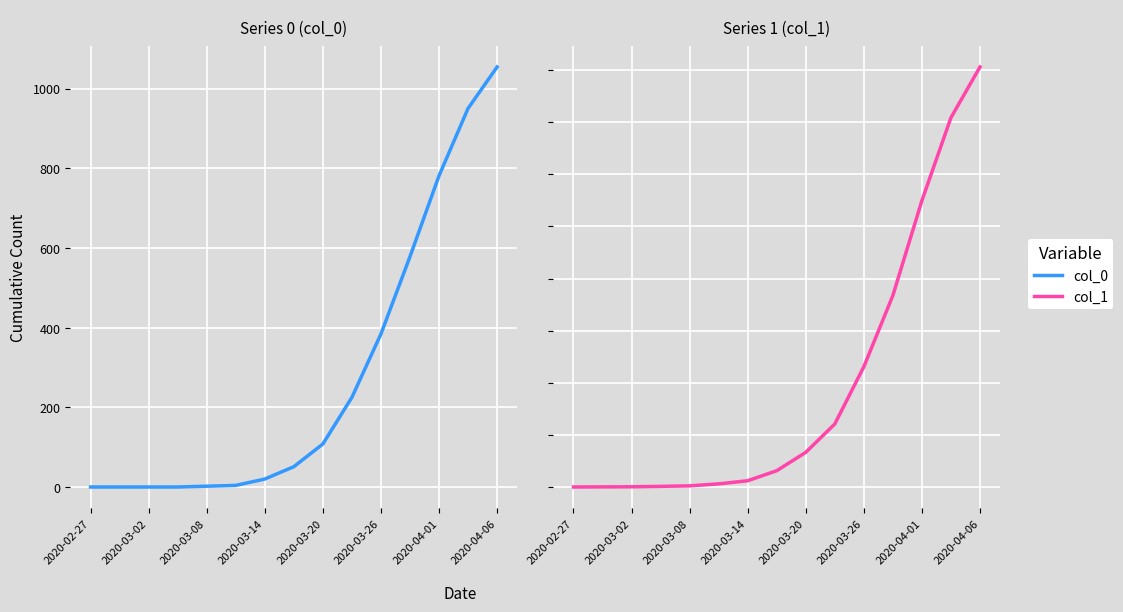

What is the difference between the second highest and minimum values in the col_1 series?

3539